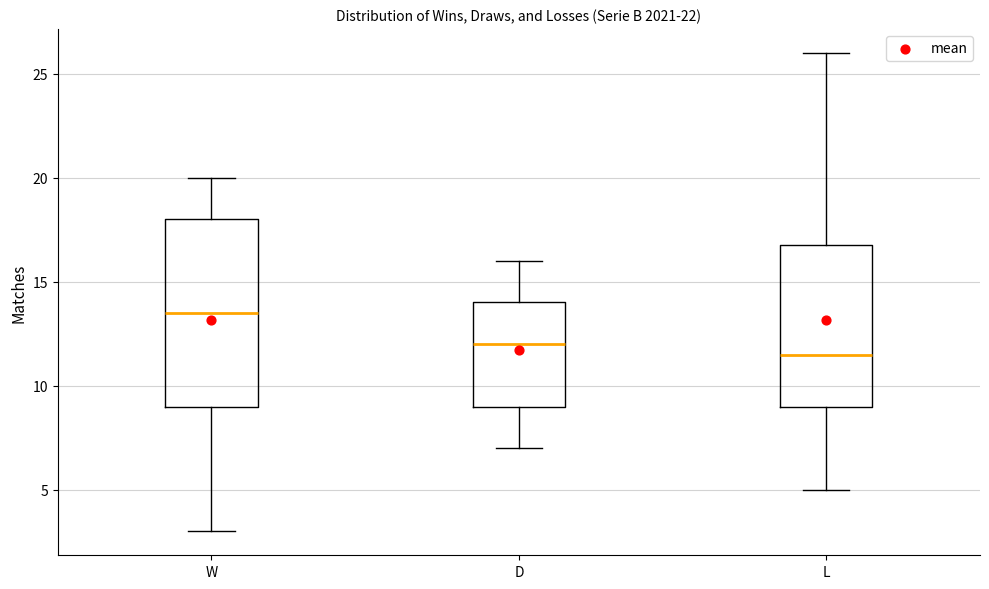

Reading left to right, read every box against the y-axis: the position of its median line, the range the box covers, and the ends of its whiskers. The values are not printed on the chart, so give them approximately, as read against the axis.

W: median 13.5, box 9.0 to 18.0, whiskers 3.0 to 20.0
D: median 12.0, box 9.0 to 14.0, whiskers 7.0 to 16.0
L: median 11.5, box 9.0 to 17.0, whiskers 5.0 to 26.0